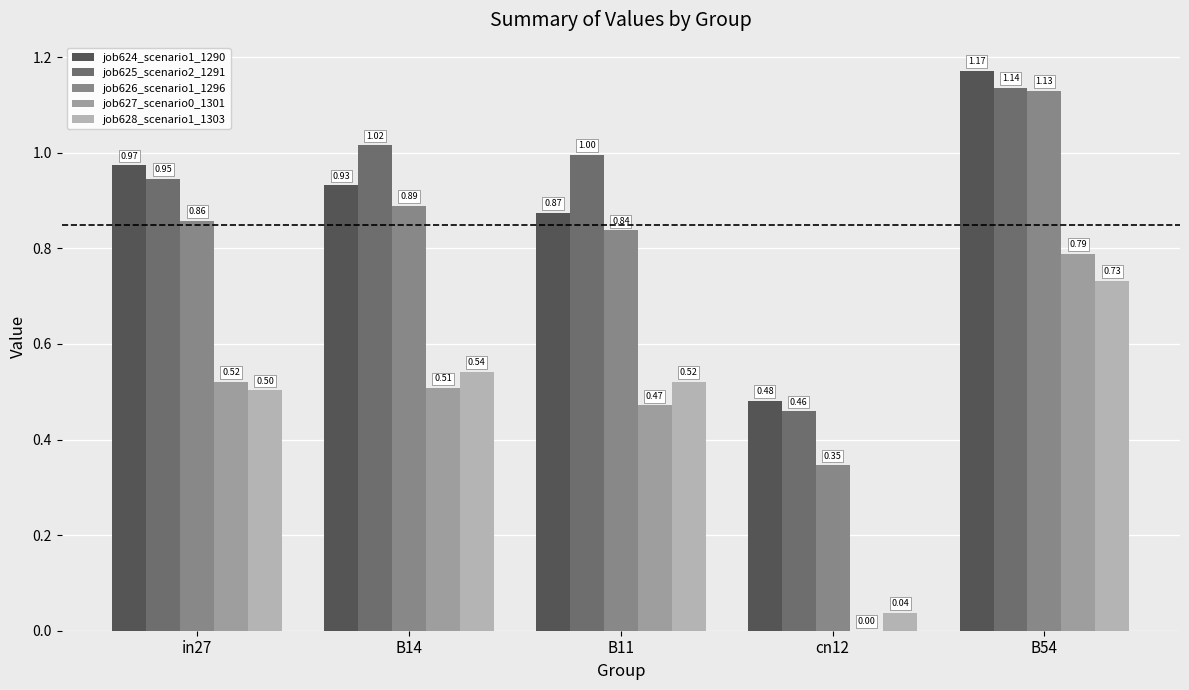

Reading right to left, what are all the values shown in this chart?

job624_scenario1_1290: B54=1.2	cn12=0.5	B11=0.9	B14=0.9	in27=1.0
job625_scenario2_1291: B54=1.1	cn12=0.5	B11=1.0	B14=1.0	in27=0.9
job626_scenario1_1296: B54=1.1	cn12=0.3	B11=0.8	B14=0.9	in27=0.9
job627_scenario0_1301: B54=0.8	cn12=0.0	B11=0.5	B14=0.5	in27=0.5
job628_scenario1_1303: B54=0.7	cn12=0.0	B11=0.5	B14=0.5	in27=0.5